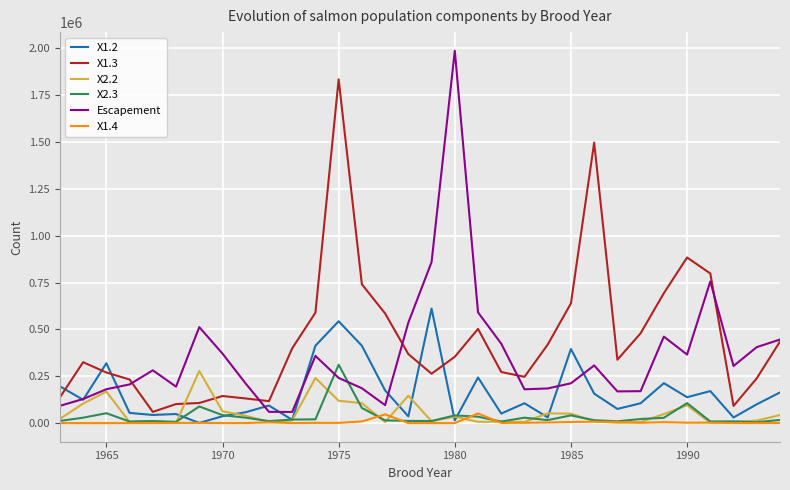

What is the highest value of the X1.3 series?

1835021.8